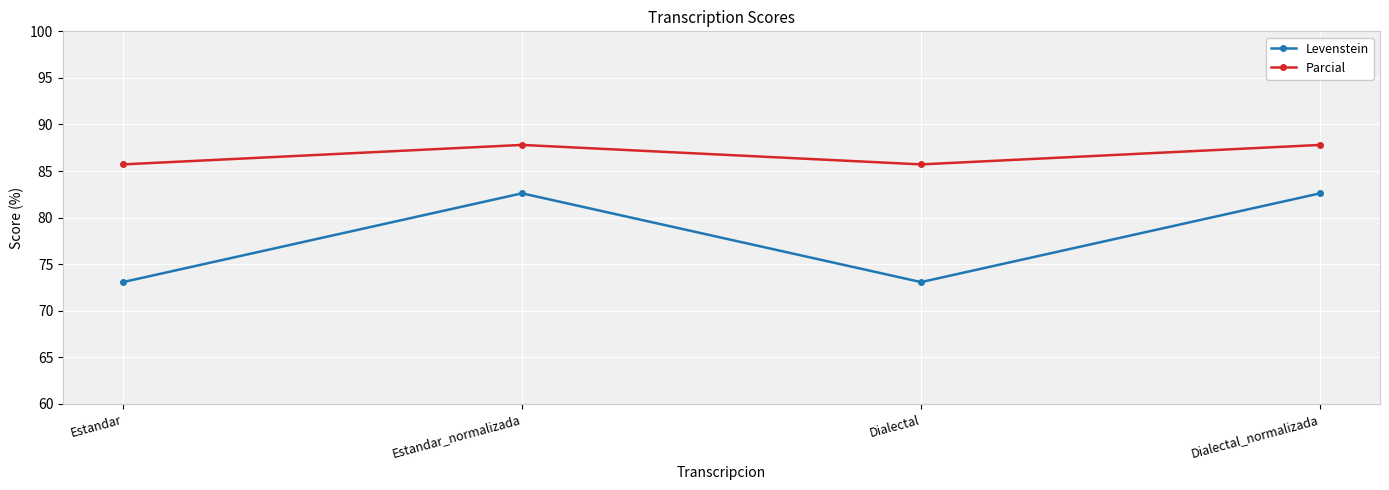

What is the value of the Levenstein point at the 4th from the left?

82.6